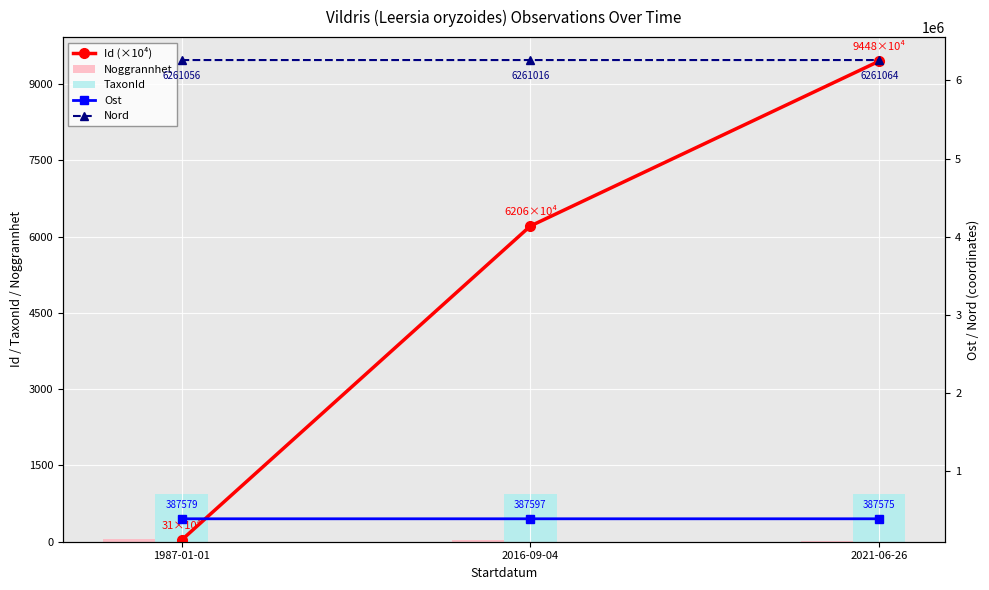

What is the sum of all TaxonId values?

2805